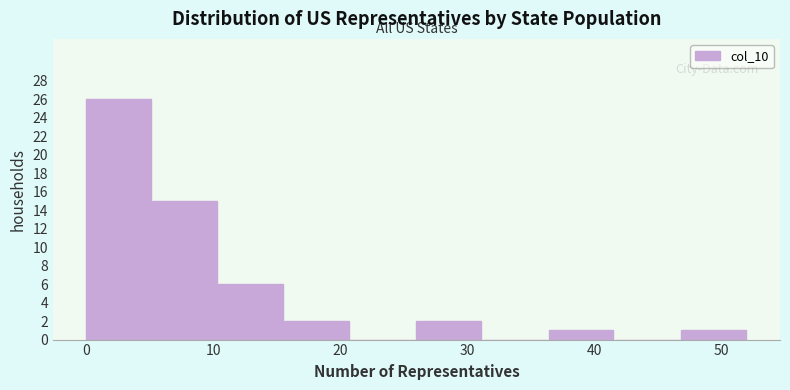

Over which range of the x-axis is the bar tallest?

0.0 to 5.2